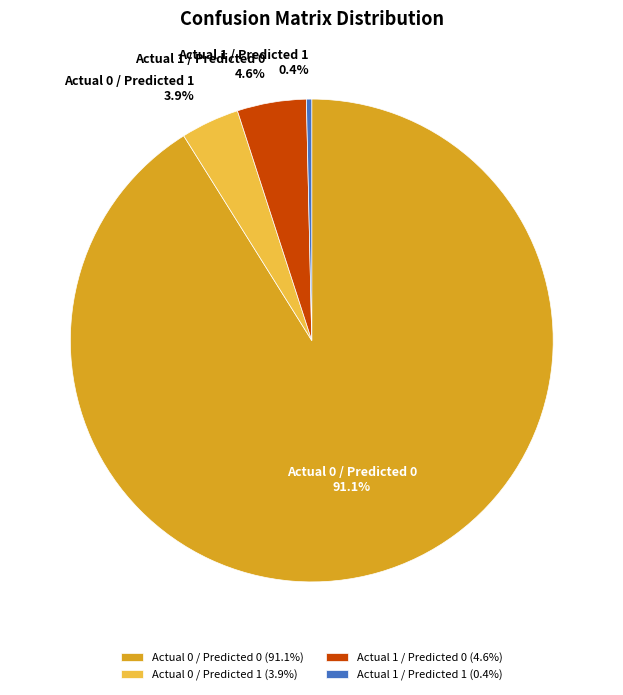

What is the ratio of the value at Actual 1 / Predicted 1 to the value at Actual 1 / Predicted 0?

0.1